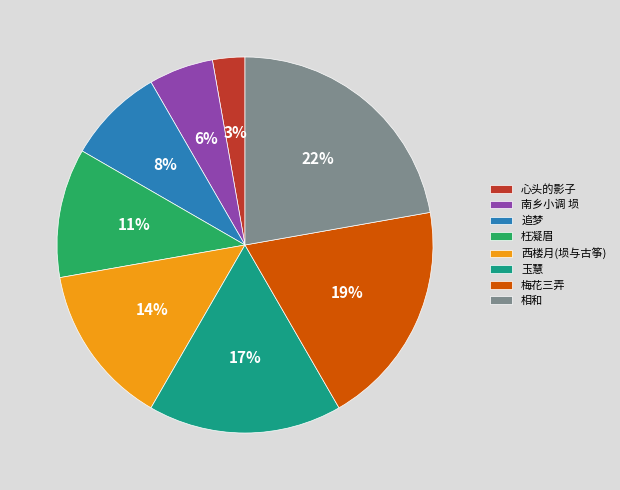

What percentage is the 相和 slice, to the nearest percent?

22%